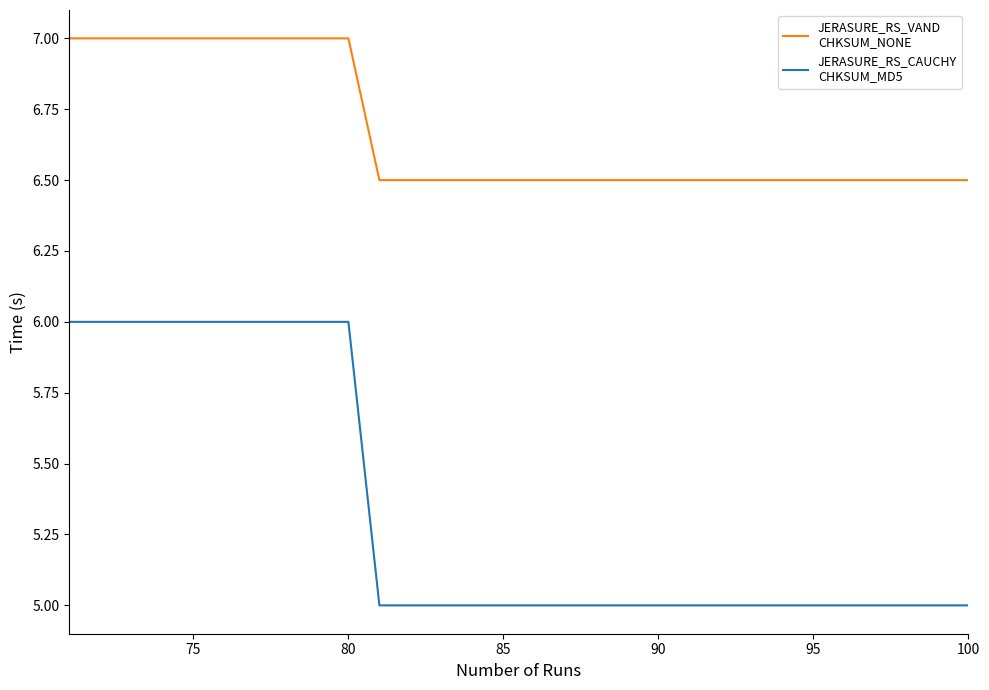

Is this an area chart (filled region under the line)?

No